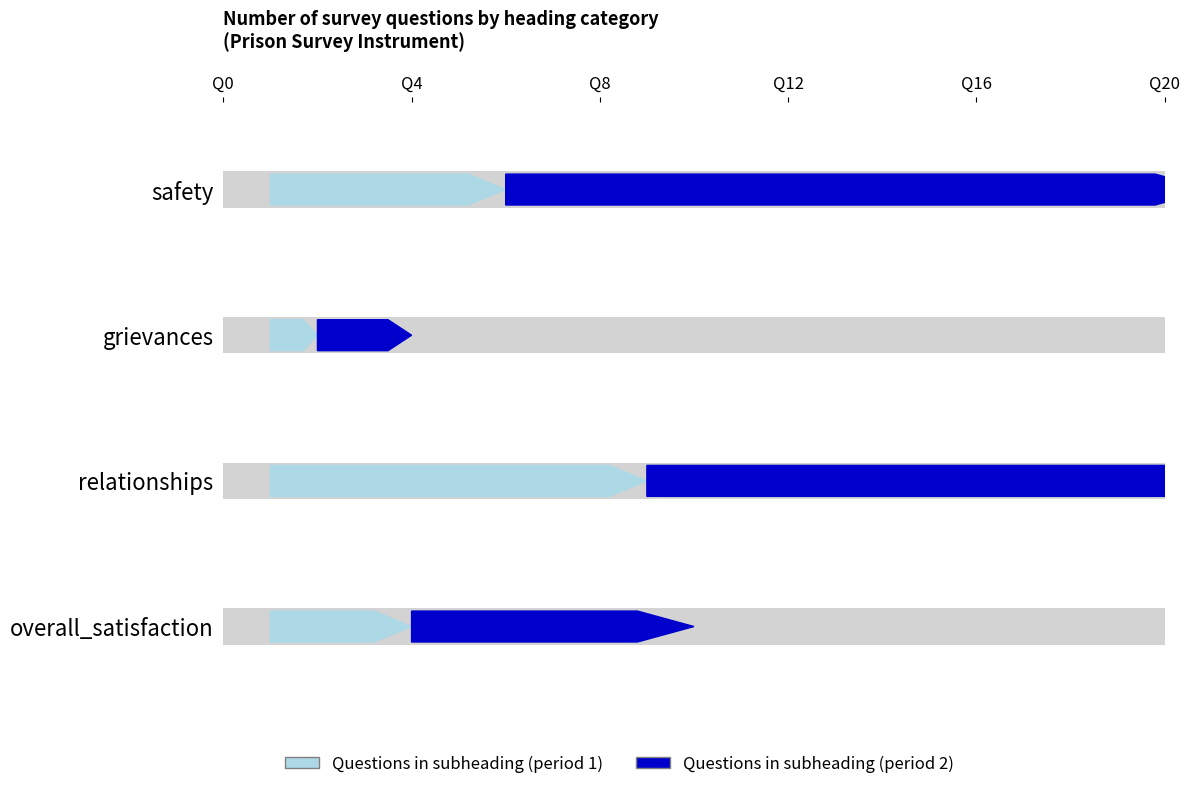

Rank the series at relationships from highest to lowest value.

question_count_period2, question_count_period1